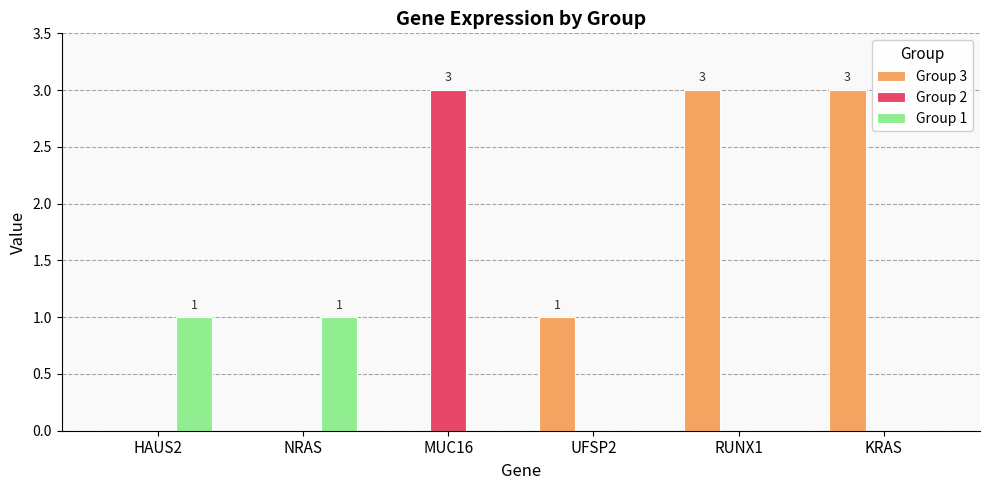

Reading left to right, list all the values displayed in this chart.

Group 3: HAUS2=0	NRAS=0	MUC16=0	UFSP2=1	RUNX1=3	KRAS=3
Group 2: HAUS2=0	NRAS=0	MUC16=3	UFSP2=0	RUNX1=0	KRAS=0
Group 1: HAUS2=1	NRAS=1	MUC16=0	UFSP2=0	RUNX1=0	KRAS=0